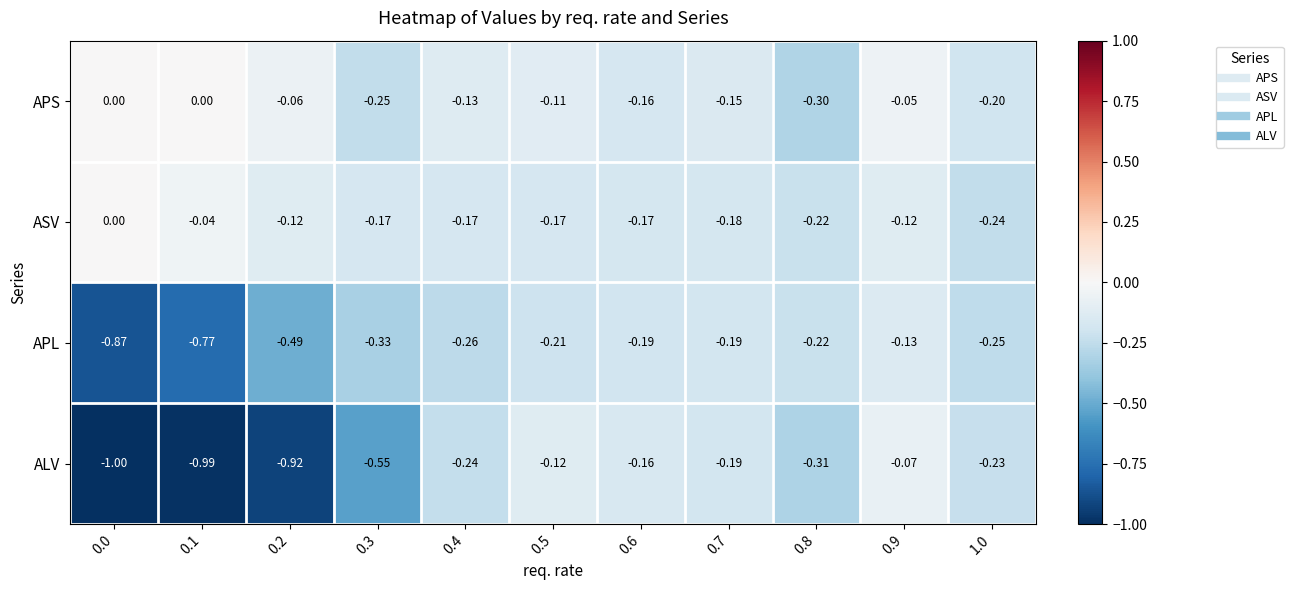

Which series has the widest spread of values?

ALV